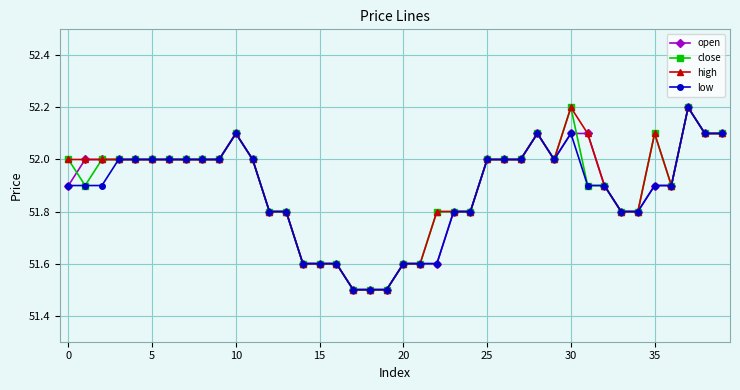

At how many categories does at least one series exceed 51?

40